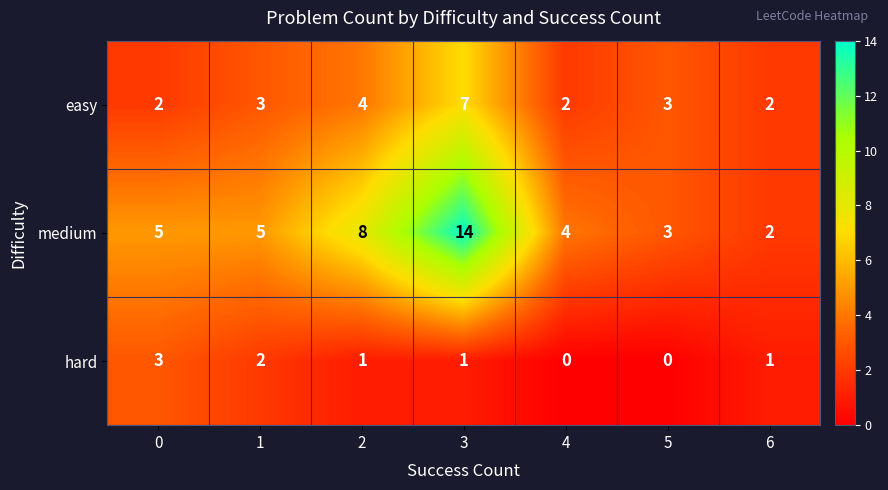

Reading right to left, what are all the values shown in this chart?

easy: 6=2	5=3	4=2	3=7	2=4	1=3	0=2
medium: 6=2	5=3	4=4	3=14	2=8	1=5	0=5
hard: 6=1	5=0	4=0	3=1	2=1	1=2	0=3